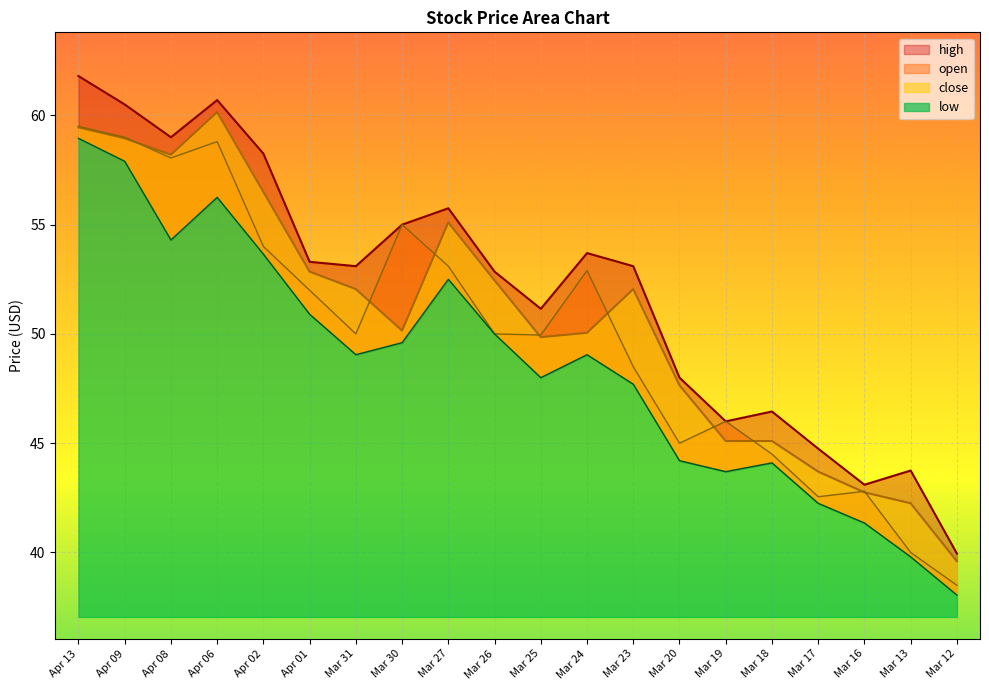

What is the label of the 7th point from the left?

Mar 31